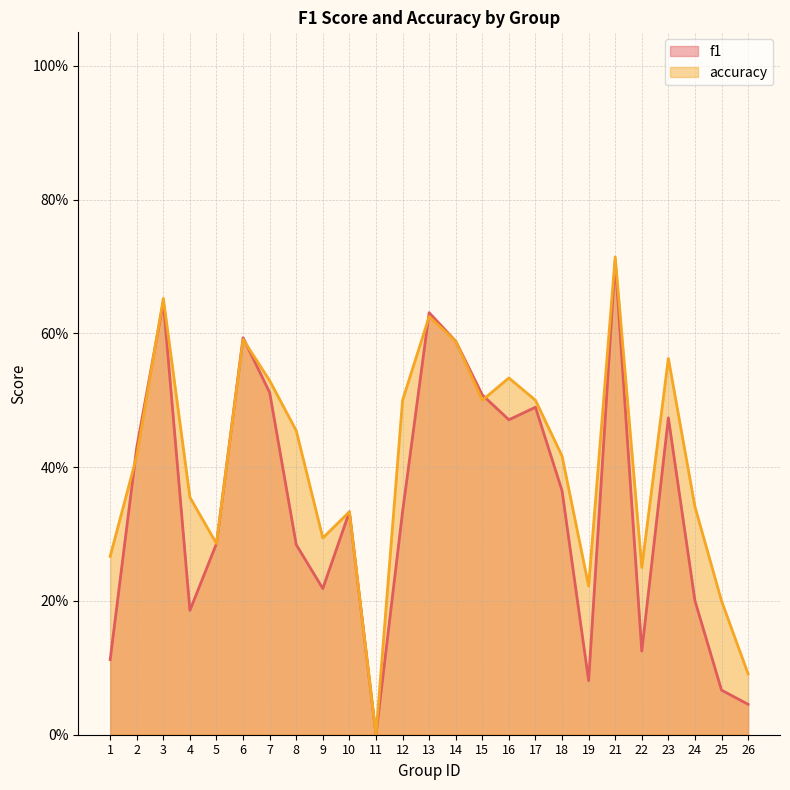

What is the difference between the maximum and minimum values in the accuracy series?

0.7